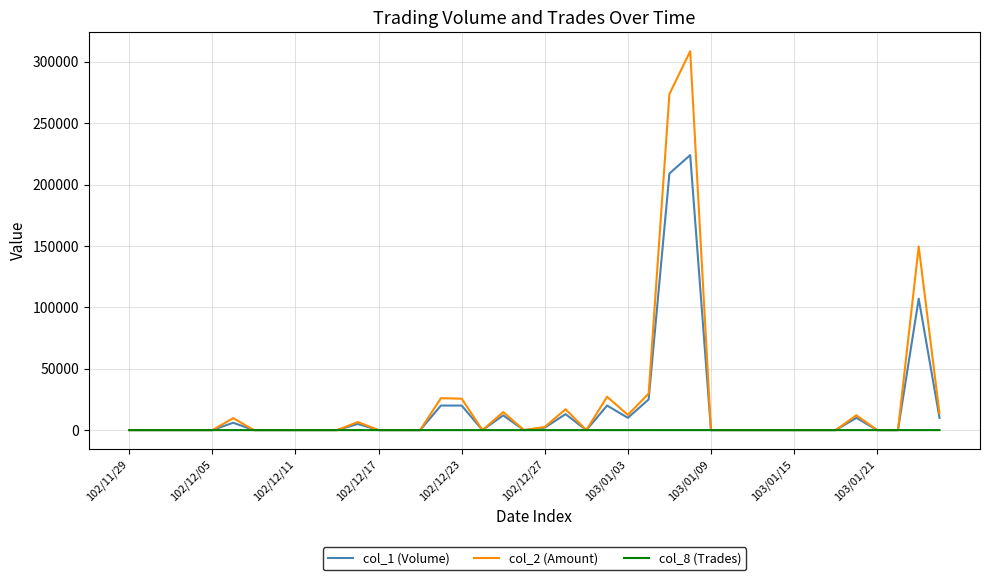

Rank the series by their average value, from highest to lowest.

col_2 (Amount), col_1 (Volume), col_8 (Trades)